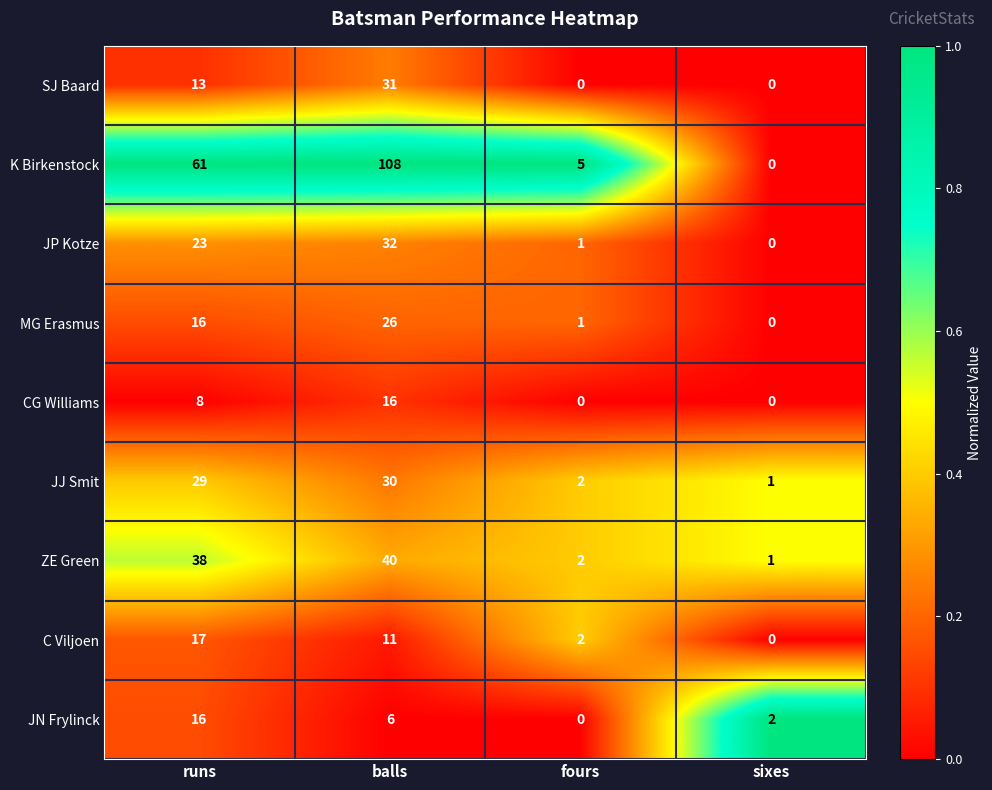

True or false: SJ Baard has a value of 22 at runs.

False